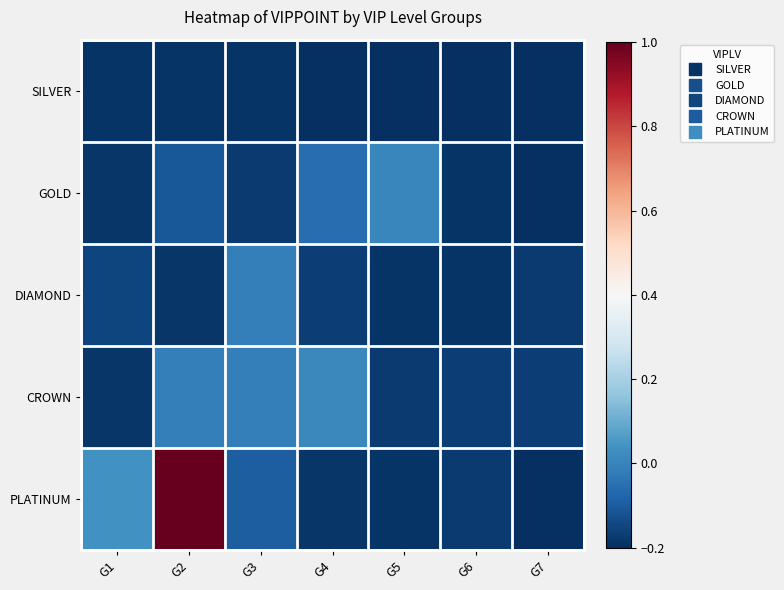

What is the spread (max minus min) of values at G4?

0.2